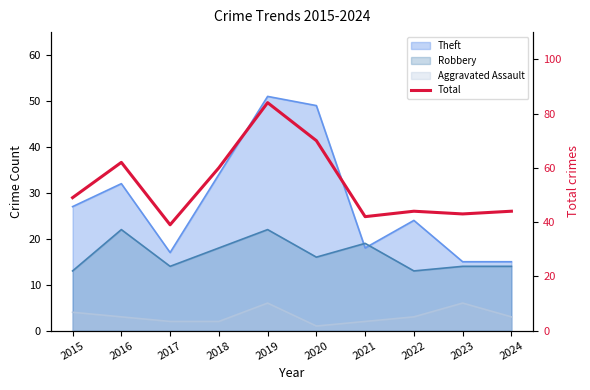

Where does the data first go above 49?

2016